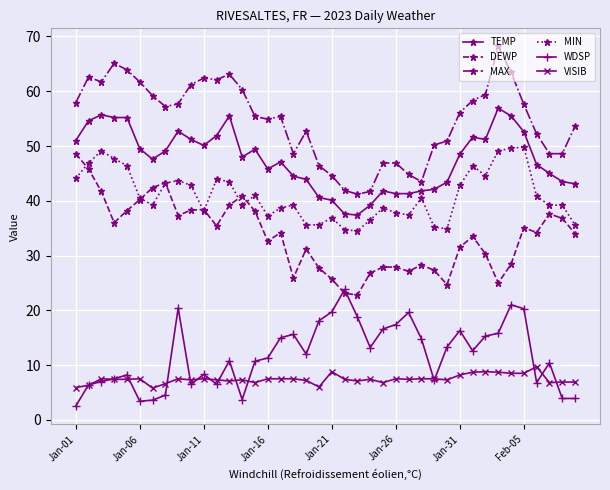

True or false: MIN and MAX cross at least once.

False